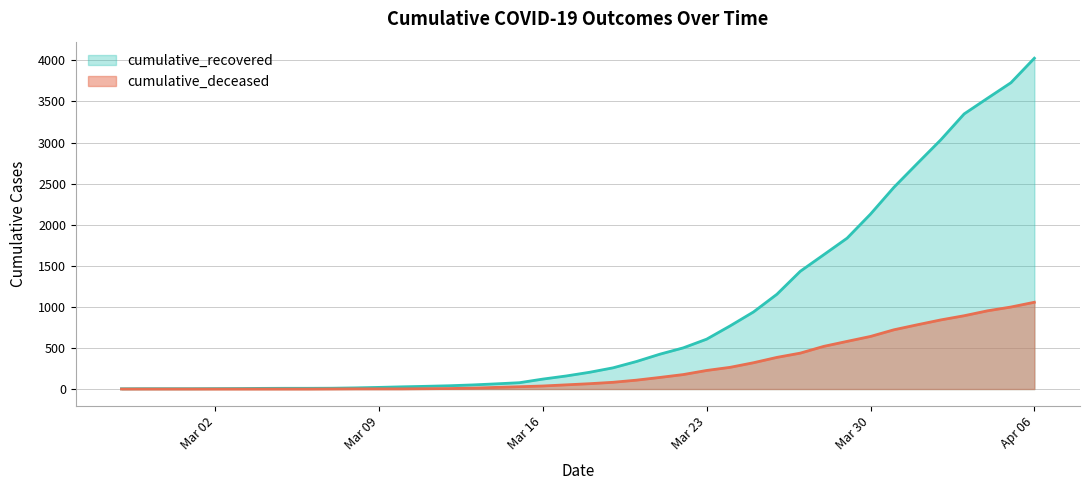

True or false: cumulative_recovered and cumulative_deceased intersect in this chart.

False